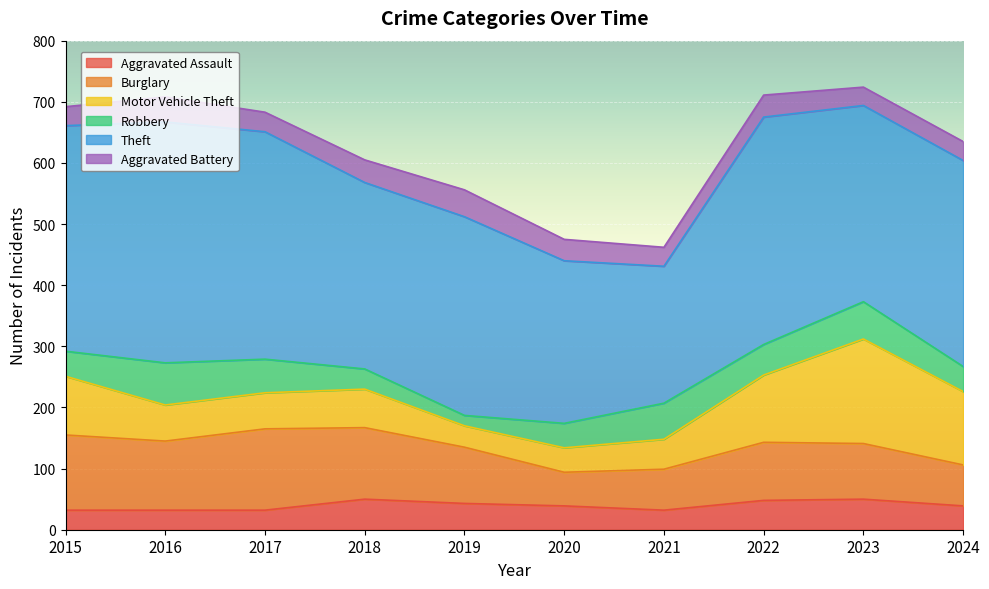

What are all the series names shown in the legend?

Aggravated Assault, Burglary, Motor Vehicle Theft, Robbery, Theft, Aggravated Battery